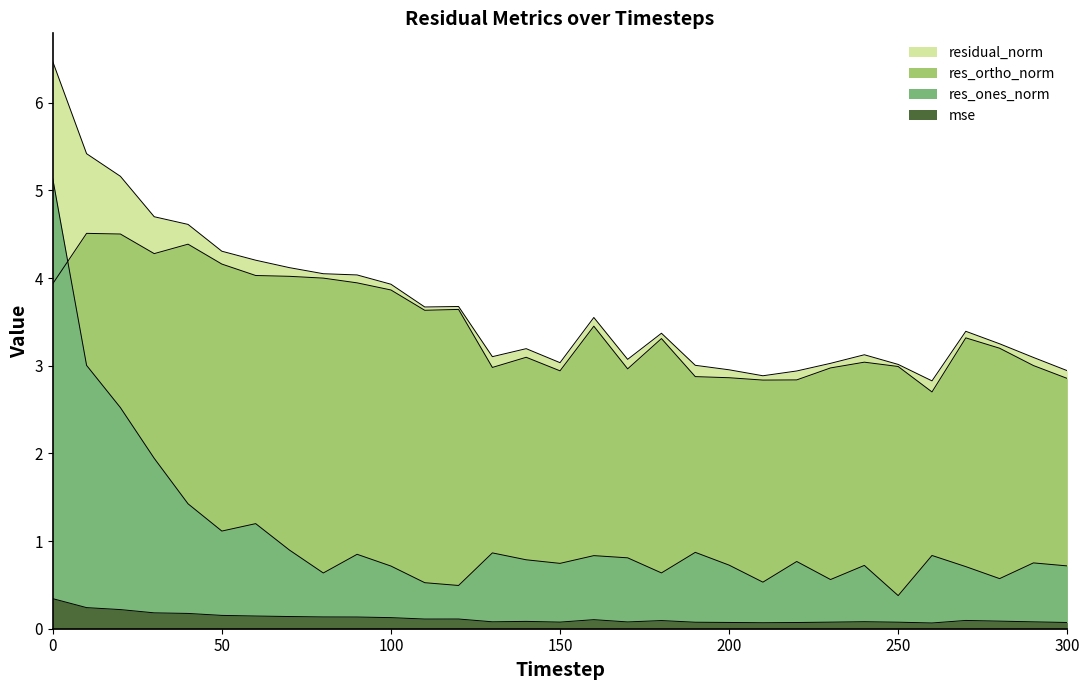

Between 260 and 130, which is larger?

130